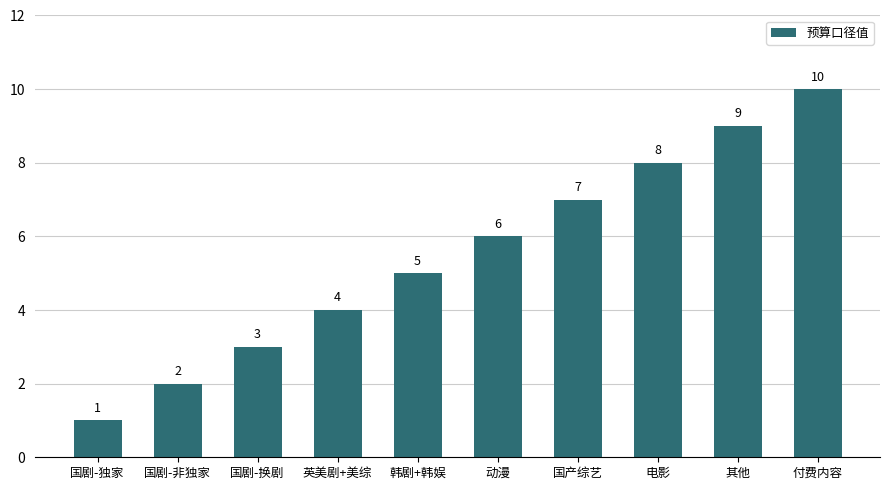

What is the value of the 6th bar from the left?

6